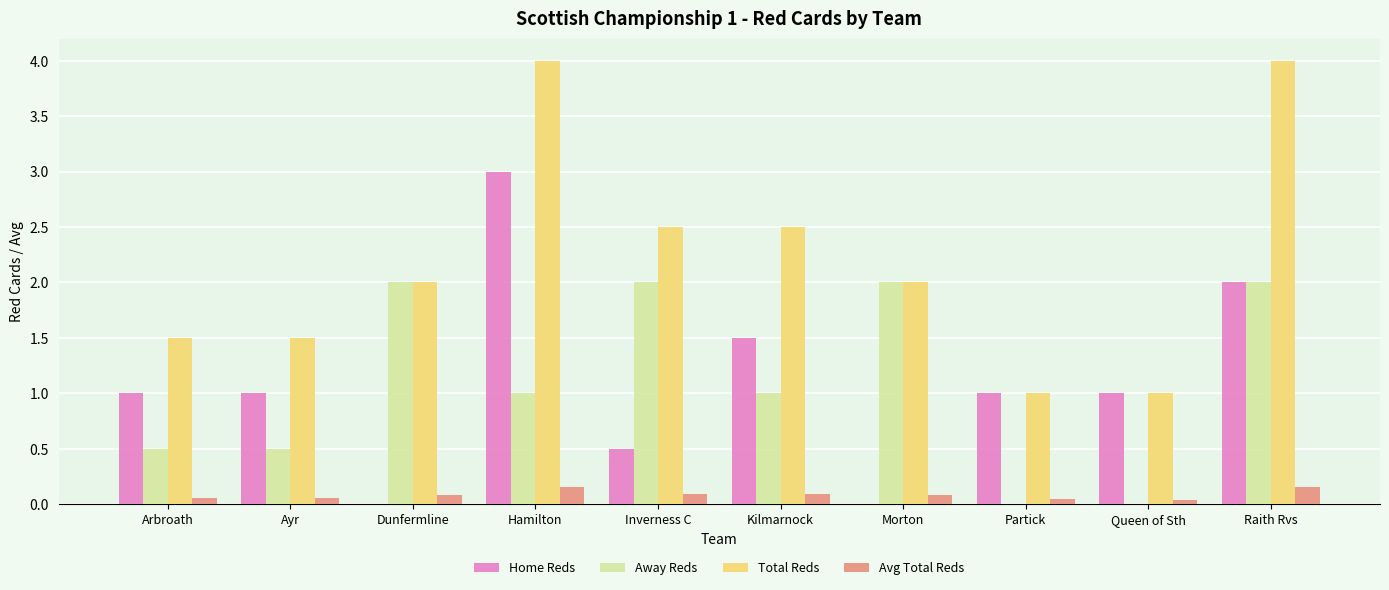

Is the value of Away Reds at Hamilton greater than the value of Total Reds at Morton?

No